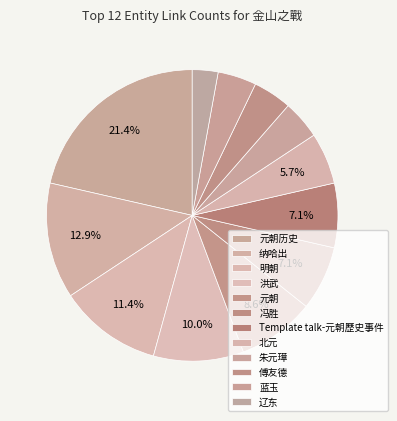

Does Template talk-元朝歷史事件 represent more than half of the total?

No